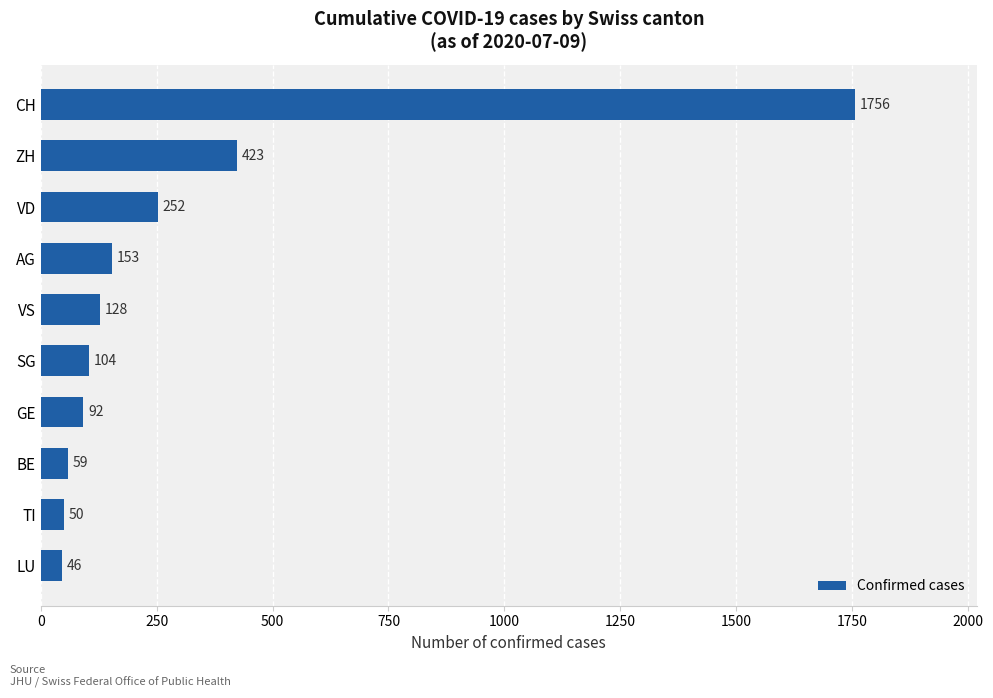

What is the maximum value shown in the chart?

1756